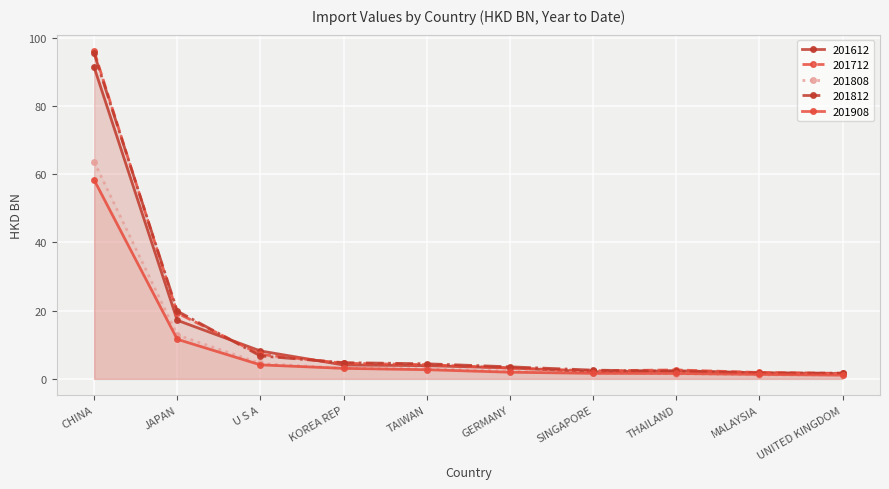

Is it true that 201808 equals 106.8 at CHINA?

False